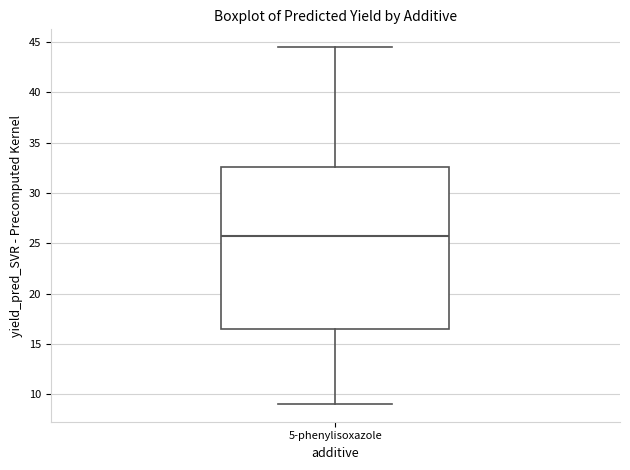

Where does the upper whisker of the box for 5-phenylisoxazole end on the y-axis? The values are not printed on the chart, so give them approximately, as read against the axis.

44.5